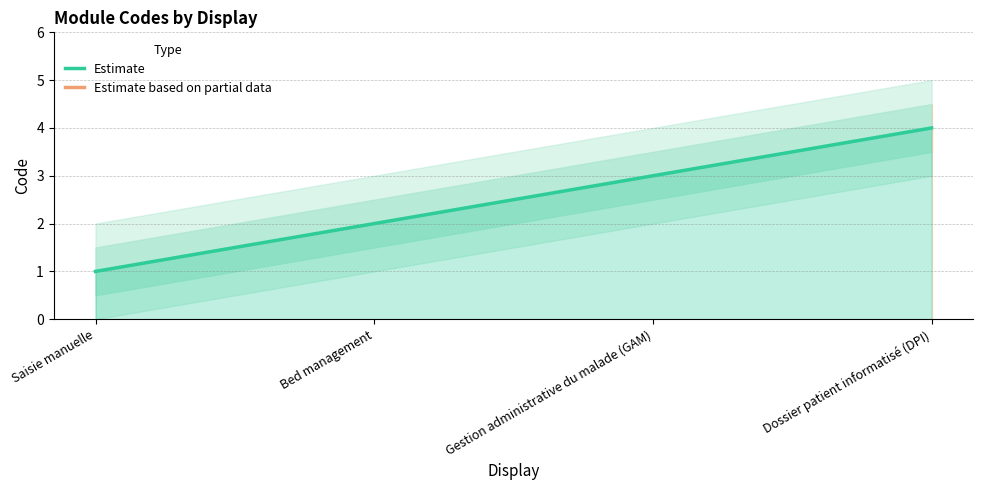

What is the label of the 1st point from the left?

Saisie manuelle